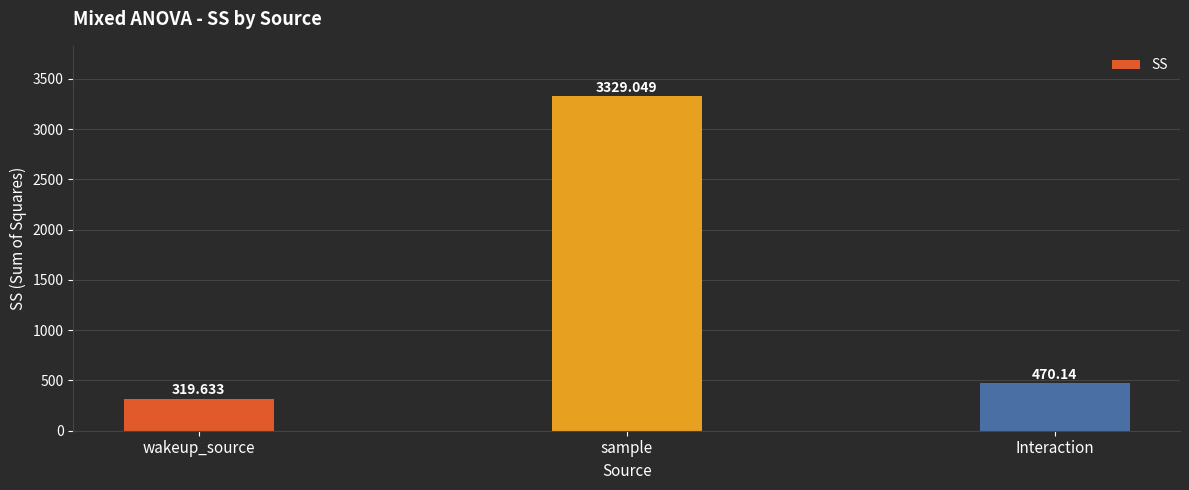

Which label corresponds to the largest value in the chart?

sample